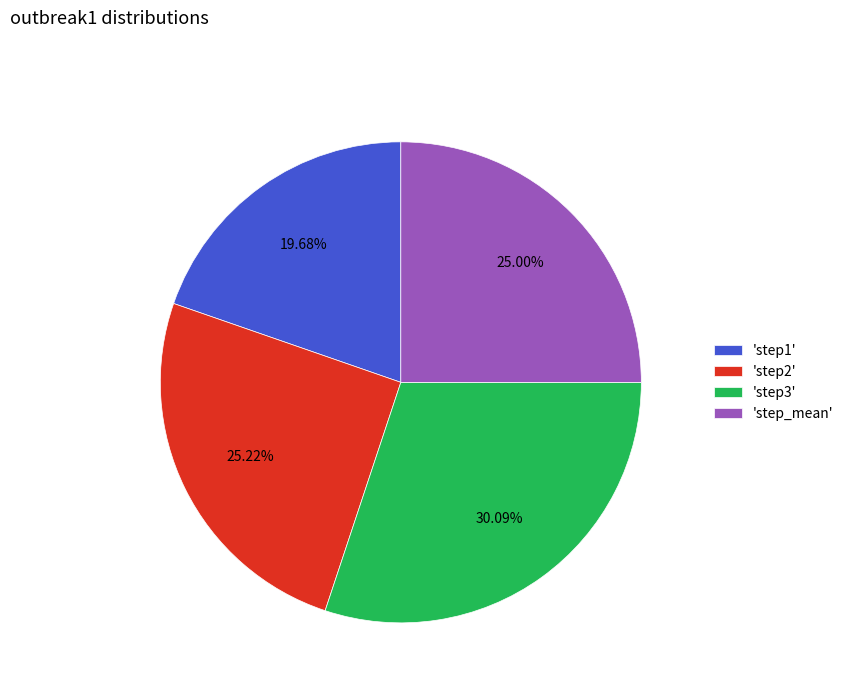

Which has a higher value, 'step_mean' or 'step3'?

'step3'